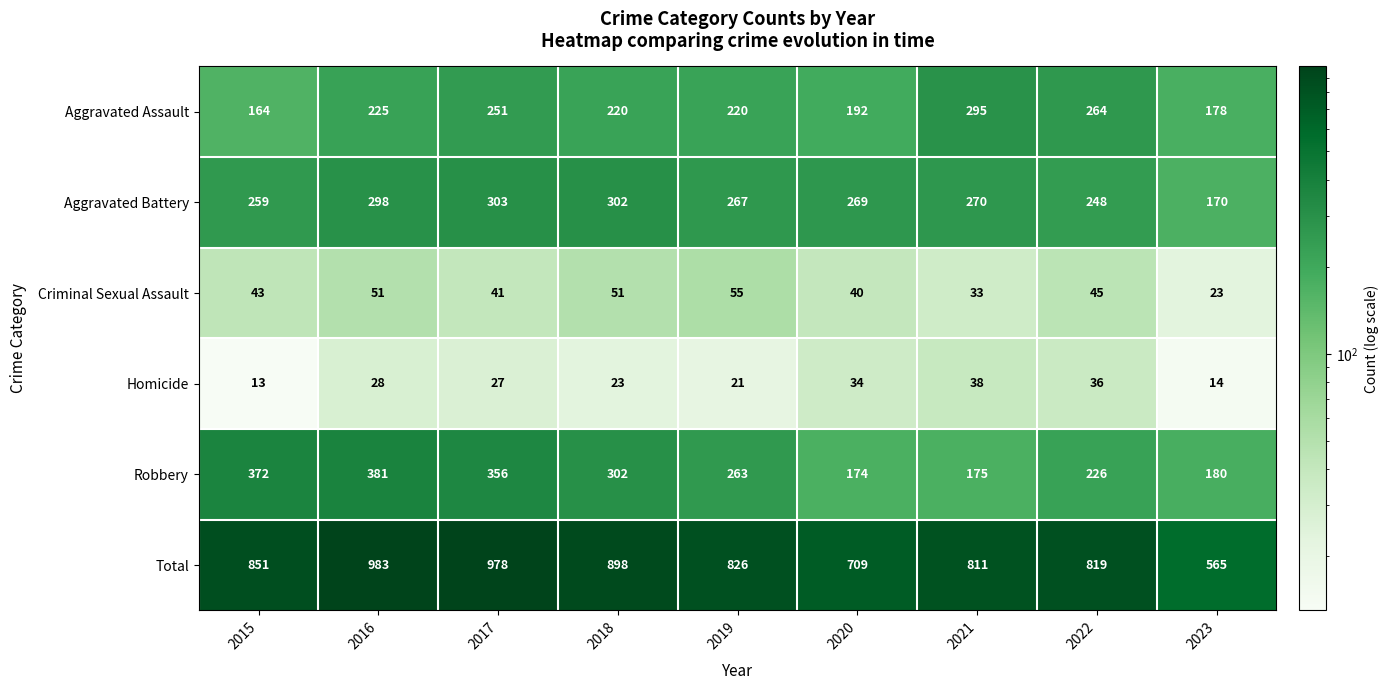

Rank the series by their maximum value, from lowest to highest.

Homicide, Criminal Sexual Assault, Aggravated Assault, Aggravated Battery, Robbery, Total